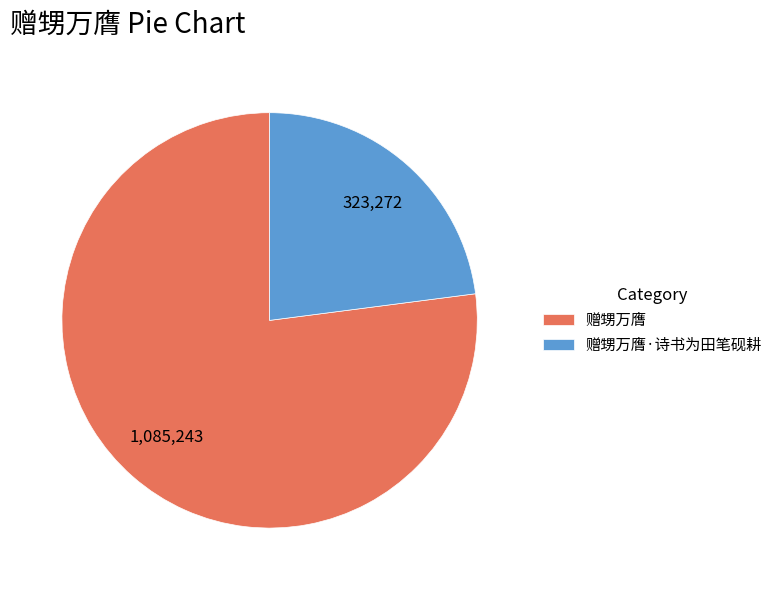

Is it true that 赠甥万膺 is 68% of the pie?

False